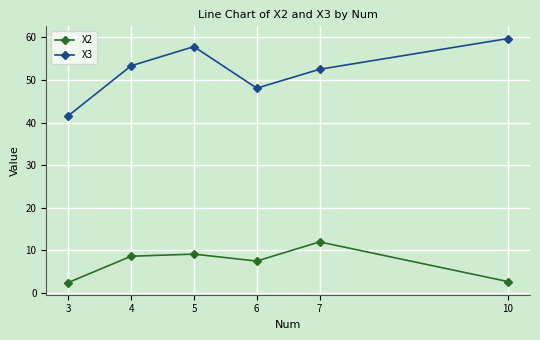

Is the value of X2 at 3 greater than the value of X3 at 5?

No